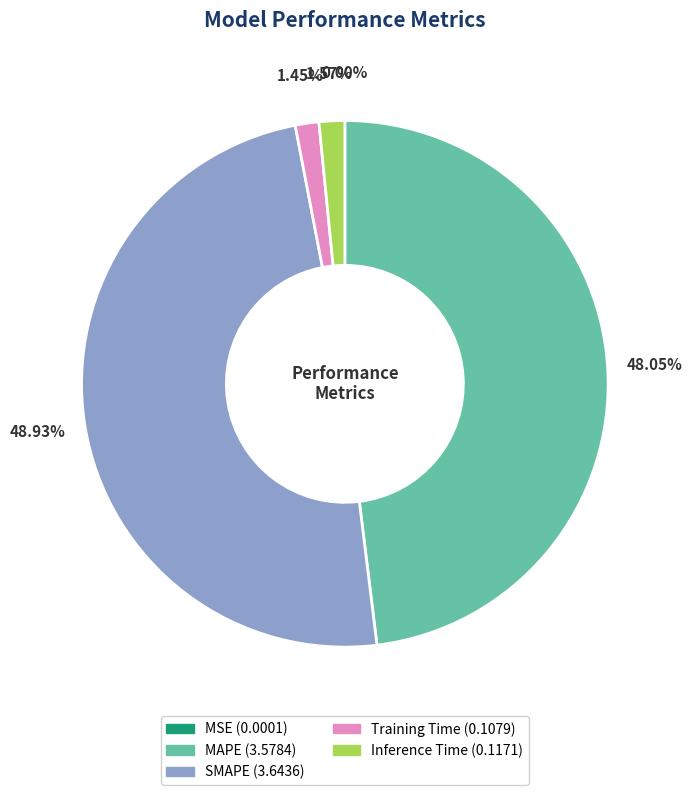

Does any single category account for the majority?

No